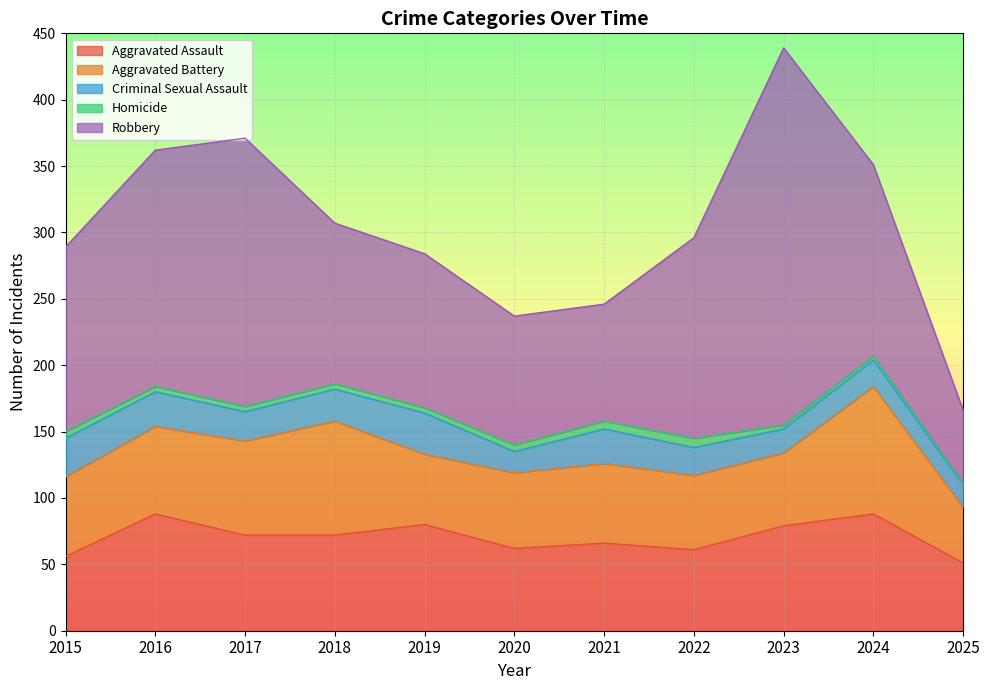

How many data points in Aggravated Battery are less than 60?

5